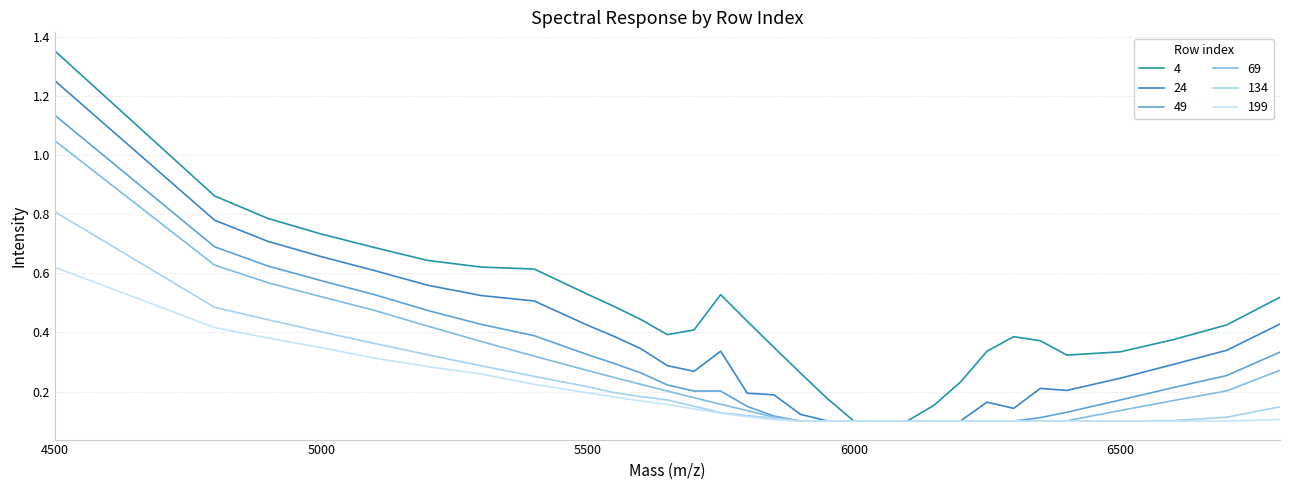

Is this an area chart (filled region under the line)?

No